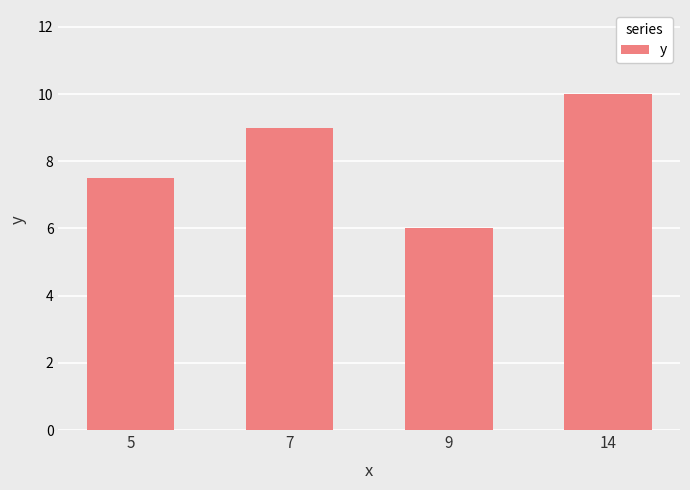

How many series are shown in this chart?

1